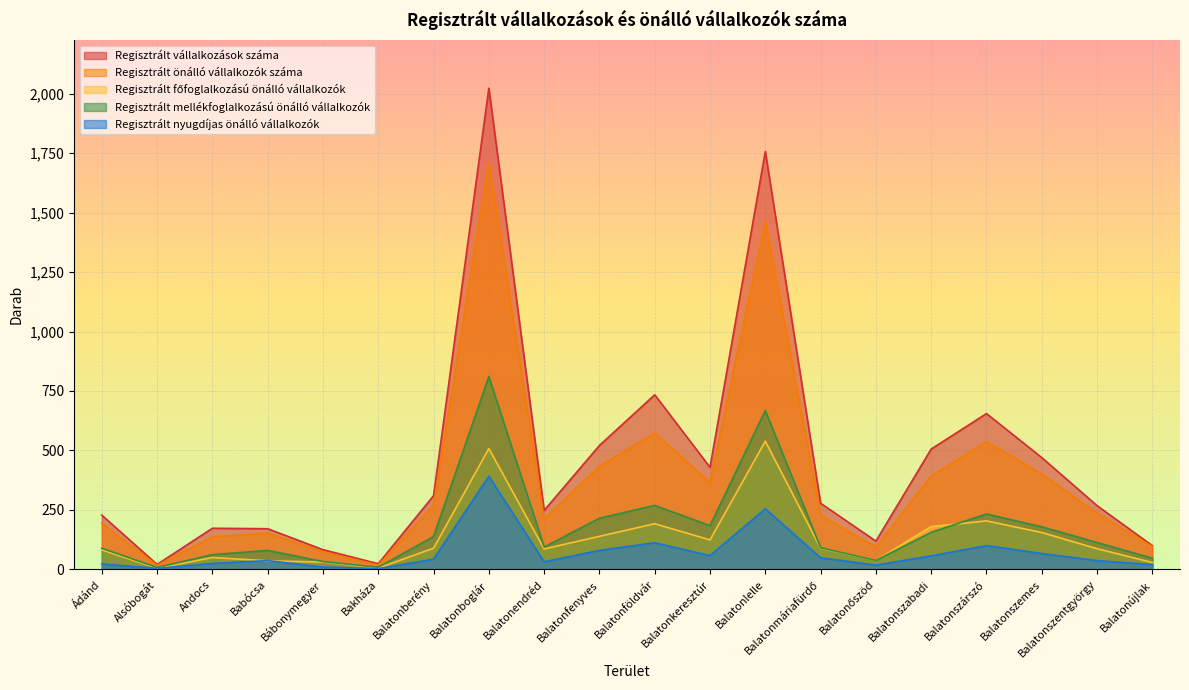

What is the sum of all Regisztrált főfoglalkozású önálló vállalkozók values?

2669